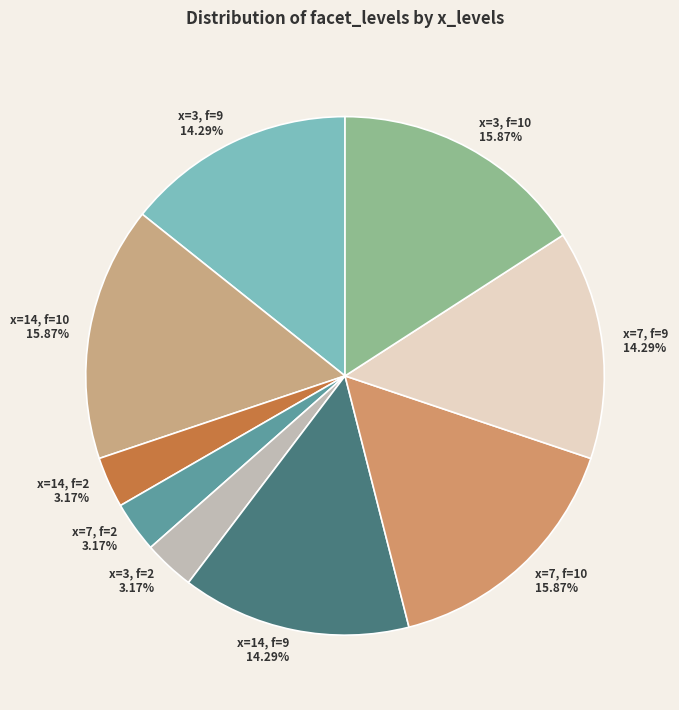

Is the sum of x=7, f=2 and x=14, f=9 greater than half?

No